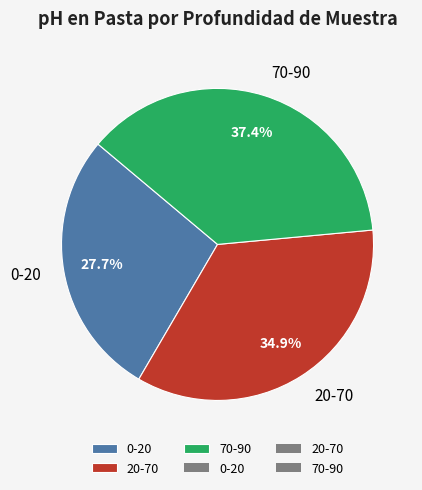

Which category has the biggest portion of the pie?

70-90